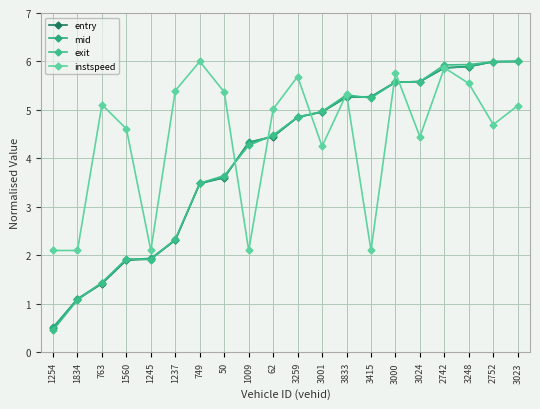

Reading left to right, extract all data points from this chart.

entry: 0.5	1.1	1.4	1.9	1.9	2.3	3.5	3.6	4.3	4.4	4.8	5.0	5.3	5.3	5.6	5.6	5.9	5.9	6.0	6.0
mid: 0.5	1.1	1.4	1.9	1.9	2.3	3.5	3.6	4.3	4.5	4.9	5.0	5.3	5.3	5.6	5.6	5.9	5.9	6.0	6.0
exit: 0.5	1.1	1.4	1.9	1.9	2.3	3.5	3.6	4.3	4.5	4.9	5.0	5.3	5.2	5.6	5.6	5.9	5.9	6.0	6.0
instspeed: 2.1	2.1	5.1	4.6	2.1	5.4	6.0	5.4	2.1	5.0	5.7	4.2	5.3	2.1	5.8	4.4	5.9	5.5	4.7	5.1